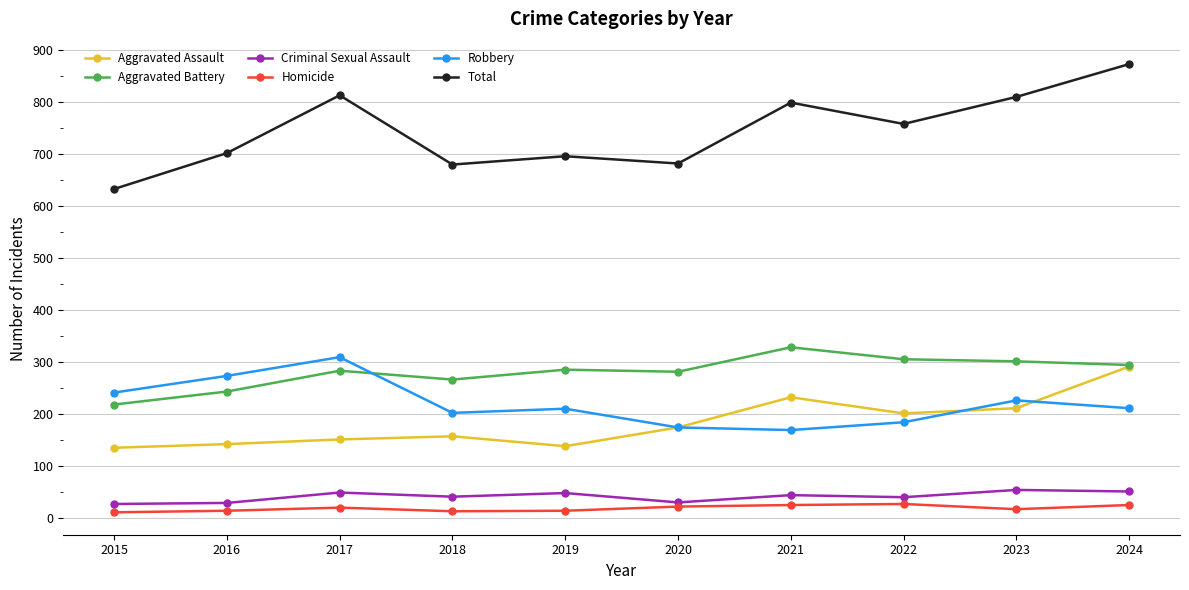

What is the sum of the Homicide values at 2017 and 2021?

45